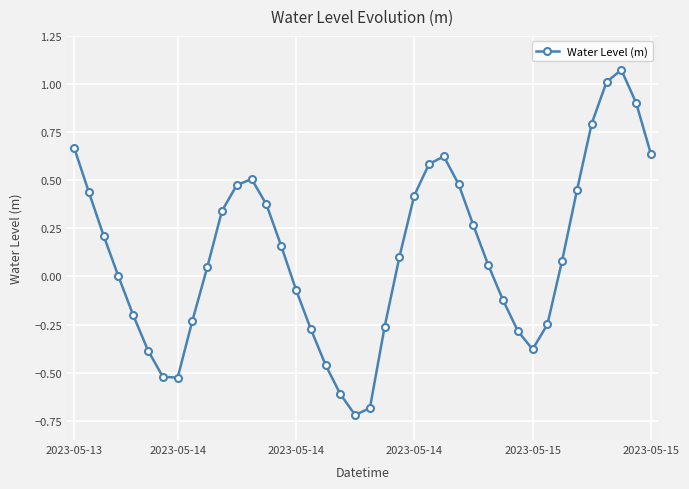

What is the sum of all values?

4.7